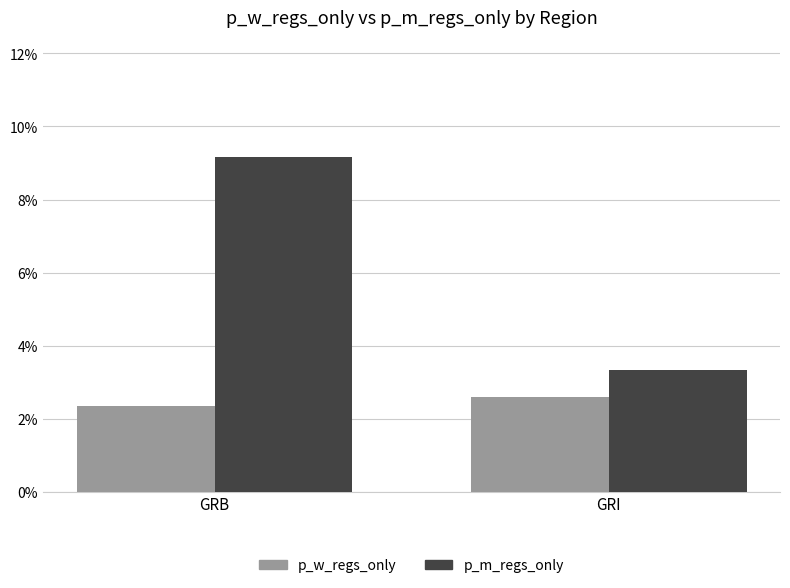

List the labels in order of p_m_regs_only value, smallest first.

GRI, GRB